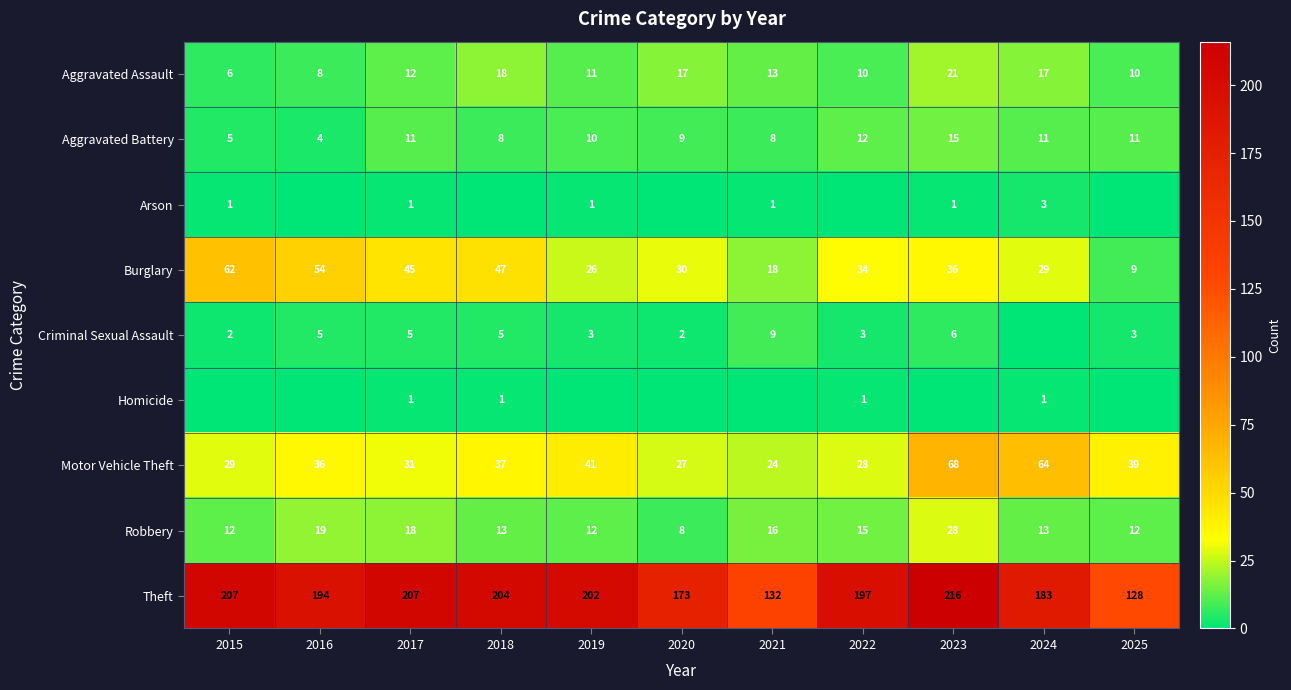

How many distinct data groups are displayed?

9